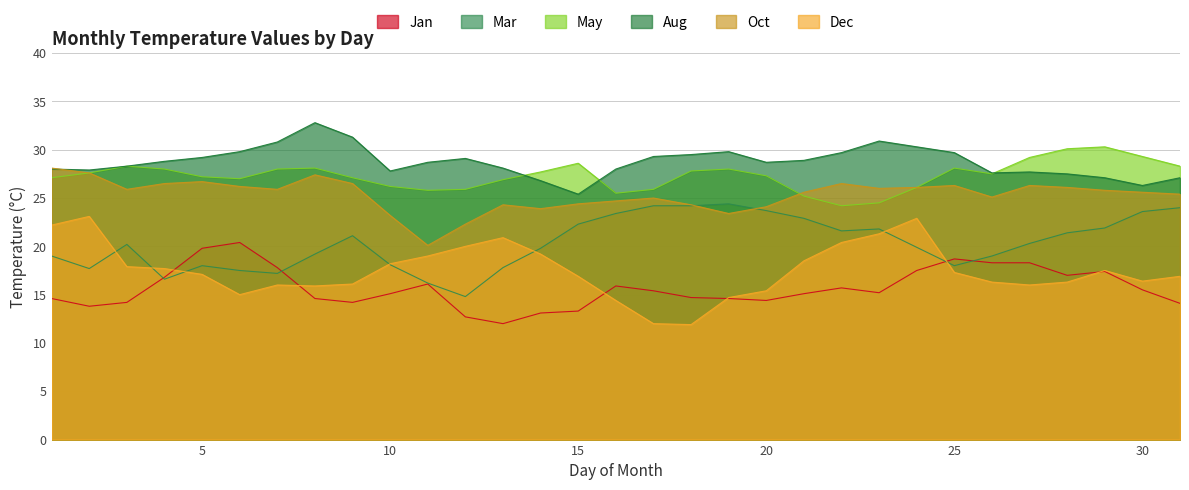

At which label does Oct reach its peak?

1